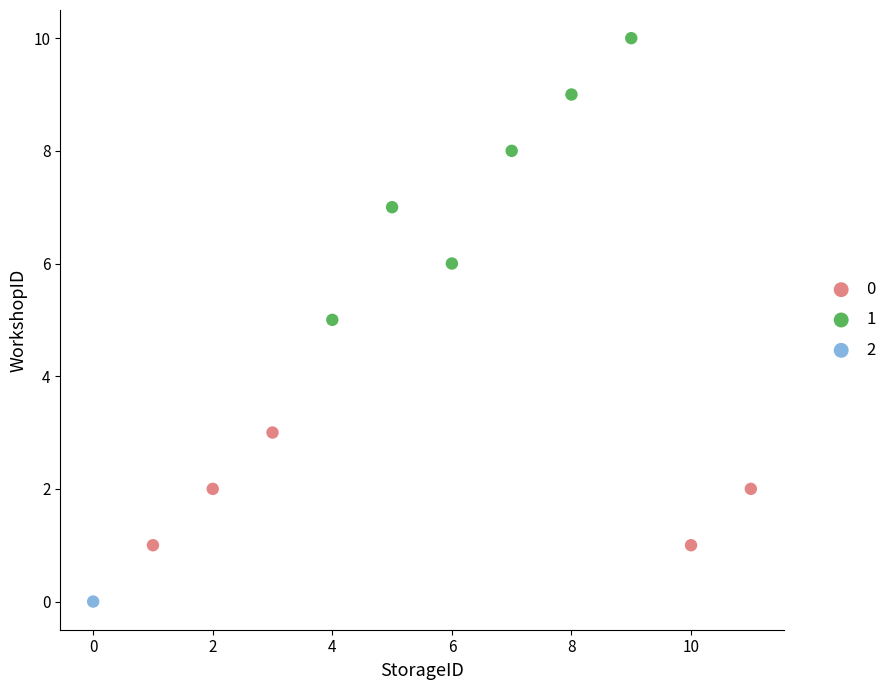

Which series contains the highest Y value?

1